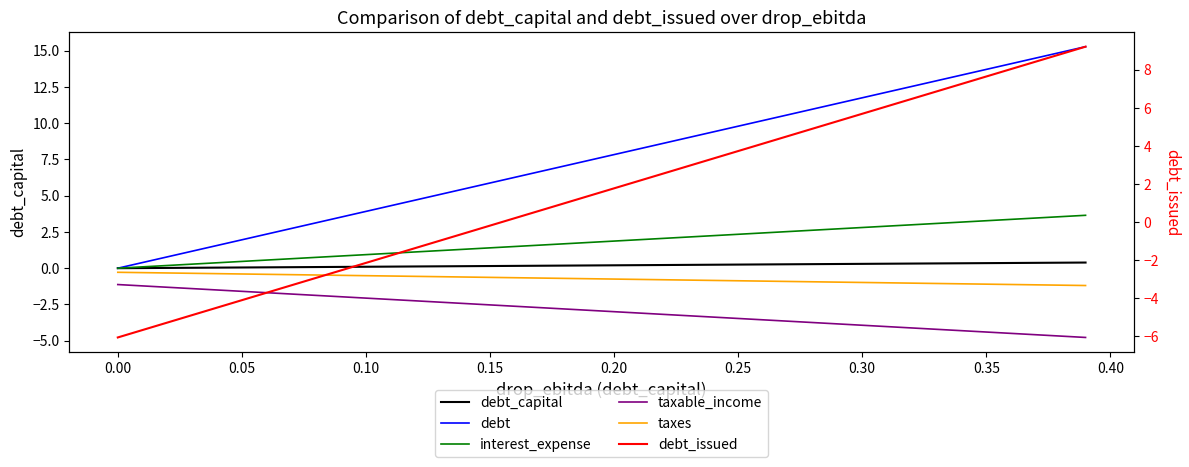

How many lines are shown in the chart?

6